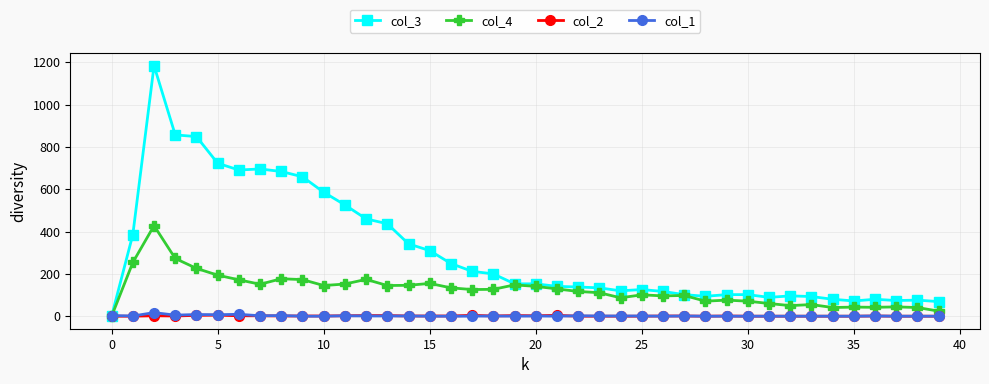

Which series has the widest spread of values?

col_3